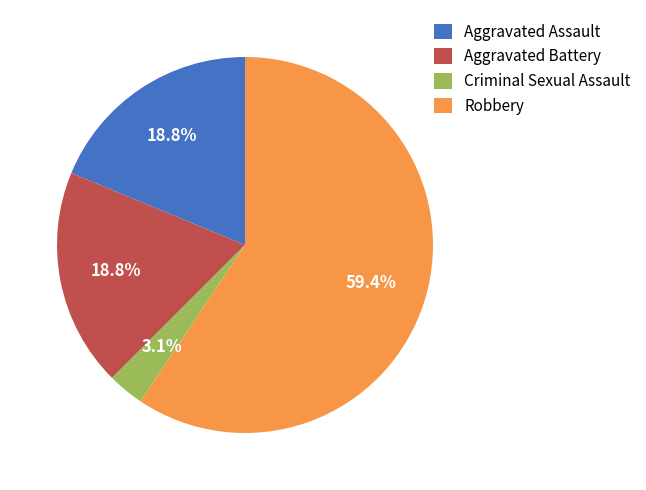

To the nearest percent, what percentage of the pie is Aggravated Battery?

19%